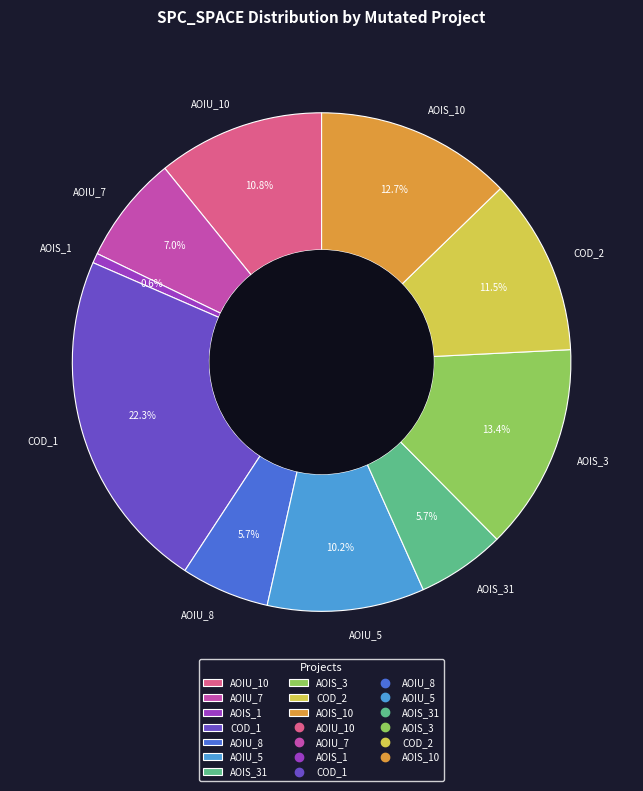

To the nearest percent, what is the average slice percentage?

10%